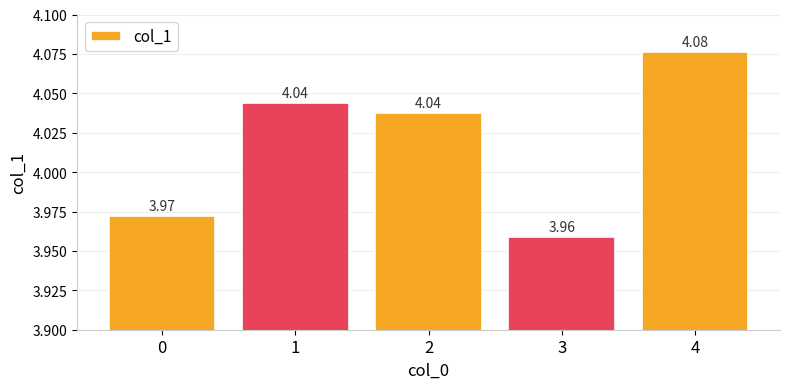

Between 4 and 1, which is larger?

4